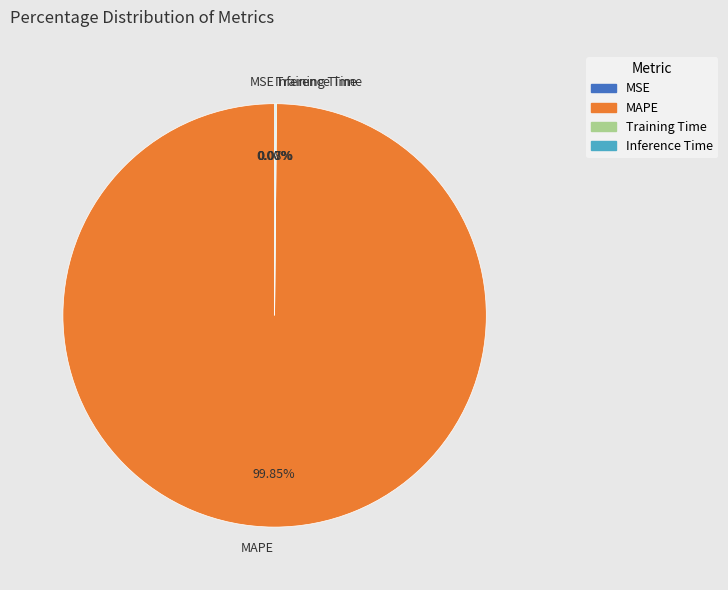

Which slice is the largest?

MAPE